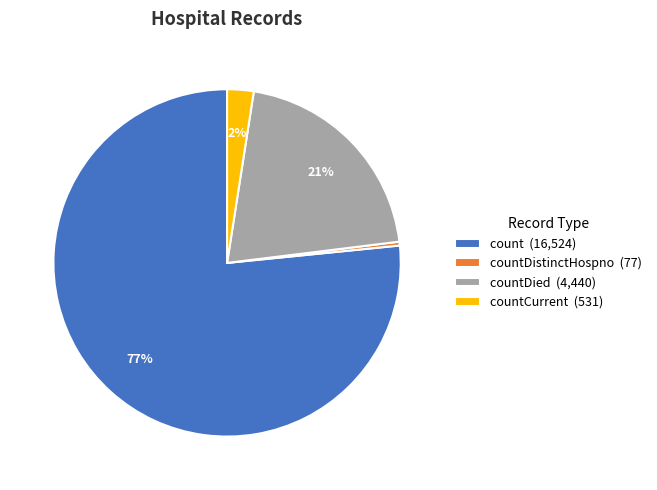

To the nearest percent, what is the average slice percentage?

25%